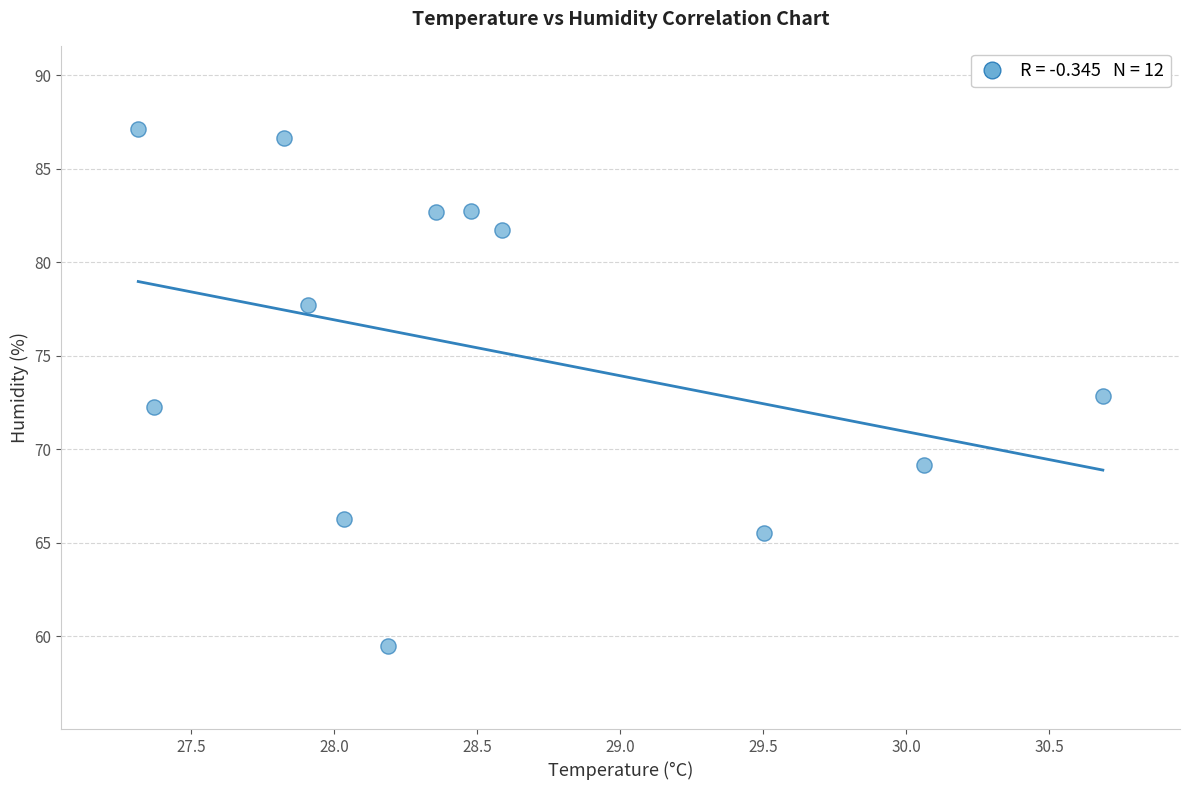

What is the average Y value?

75.4